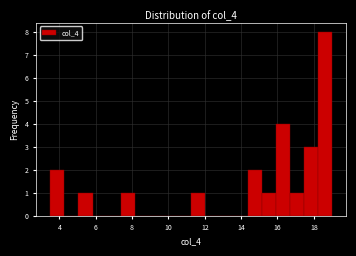

Around what value on the x-axis is the tallest bar? Give the approximate position of its centre, as read against the axis.

18.6